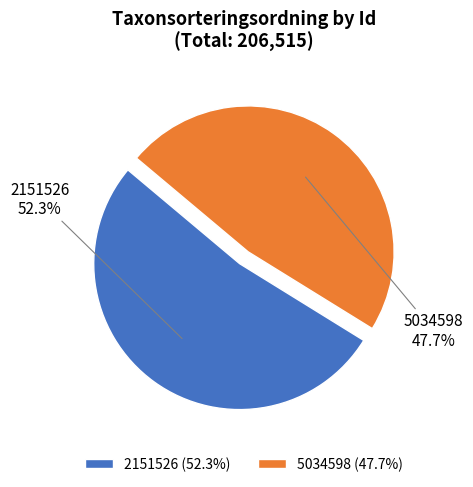

What percentage is the 5034598 slice, to the nearest percent?

48%